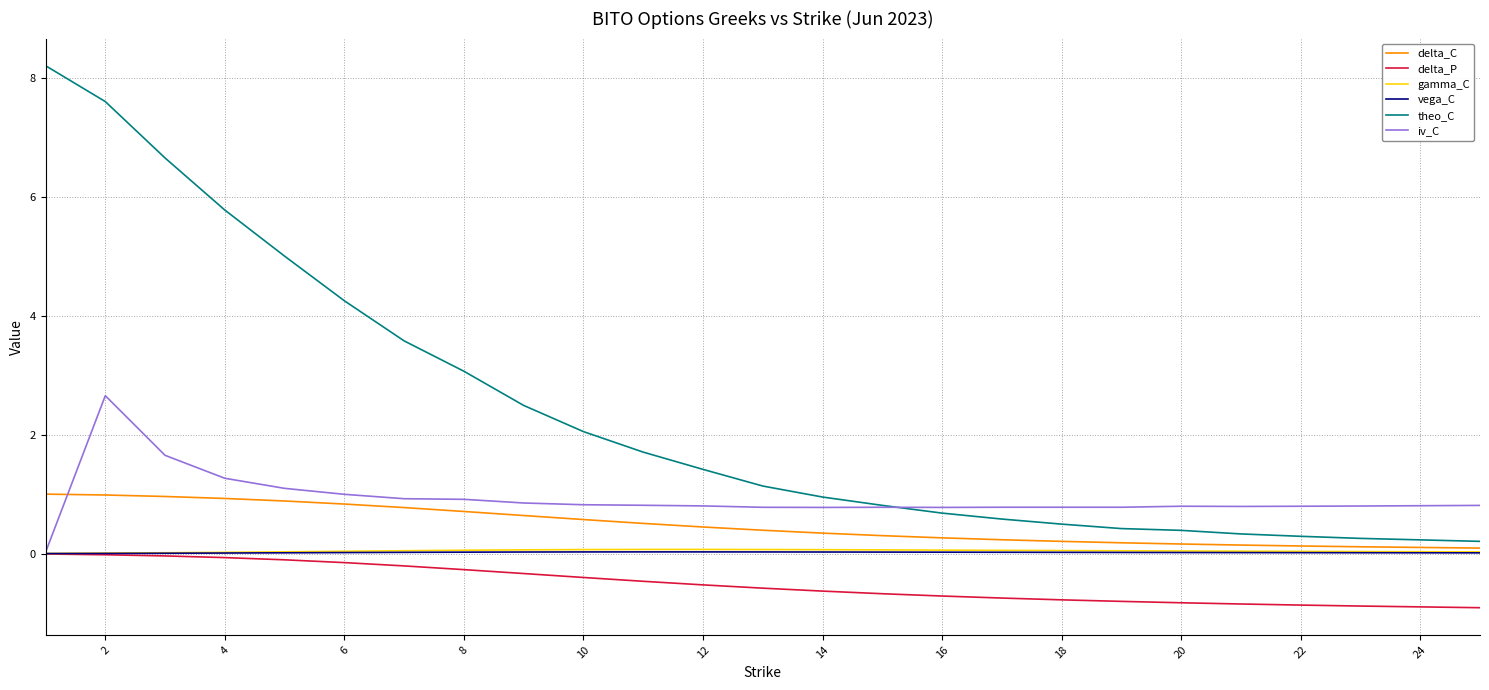

Which series has the widest spread of values?

theo_C